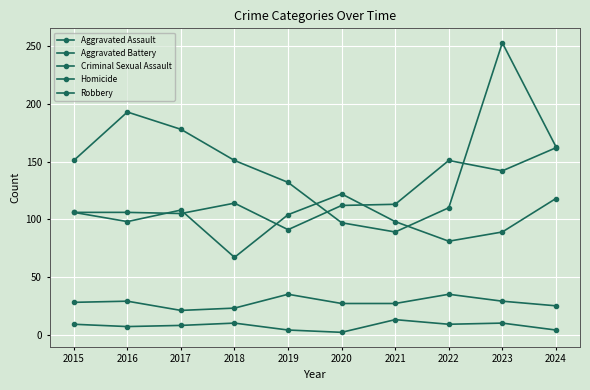

In Robbery, how many points are lower than both neighbors (excluding endpoints)?

1